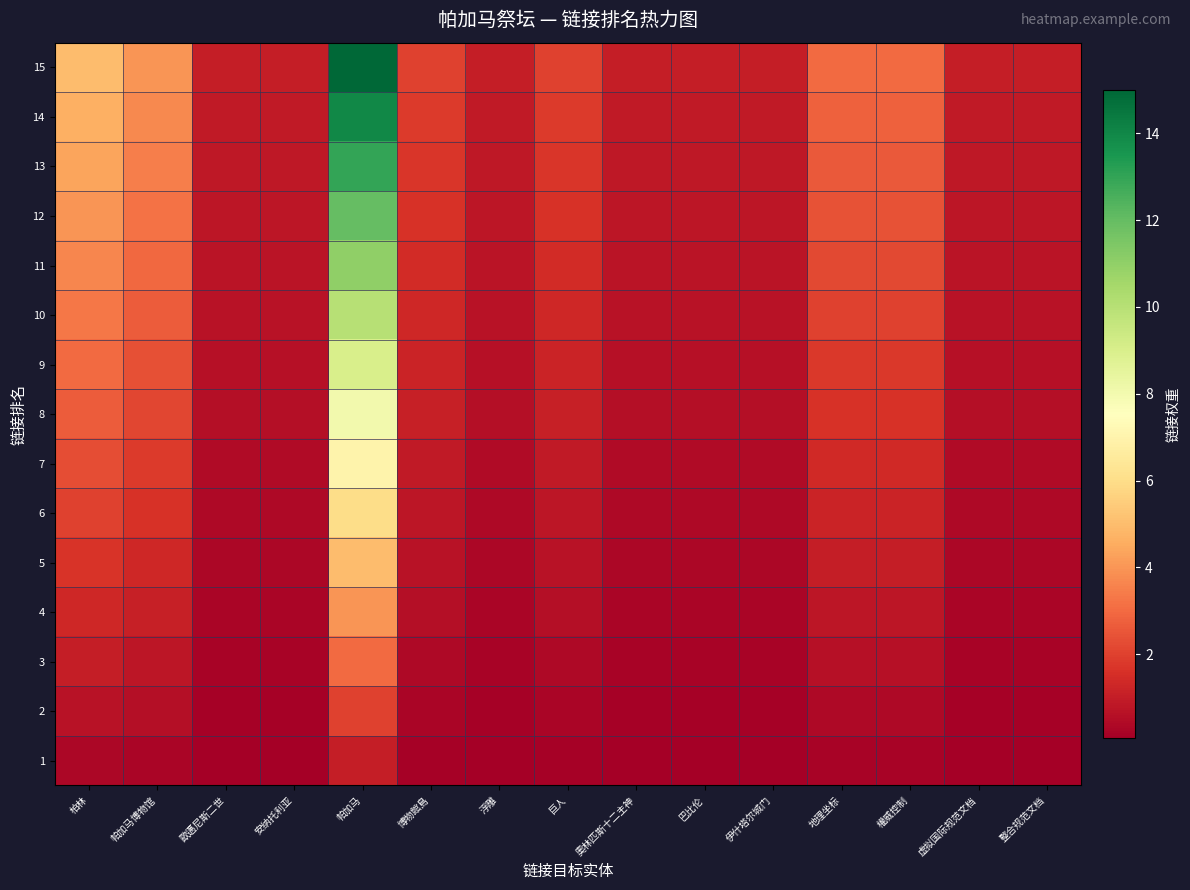

At how many categories does at least one series exceed 0?

15